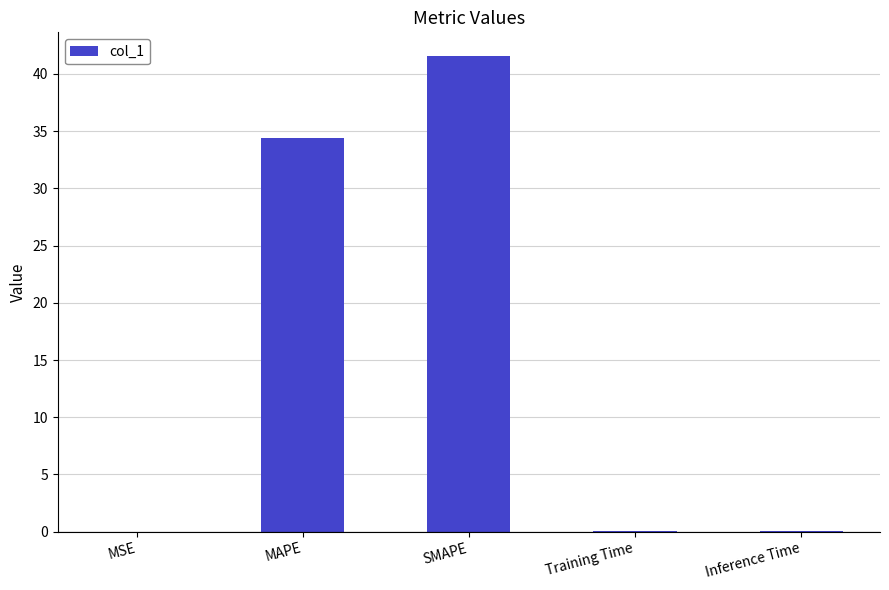

What is the change in value from MAPE to Training Time?

-34.3